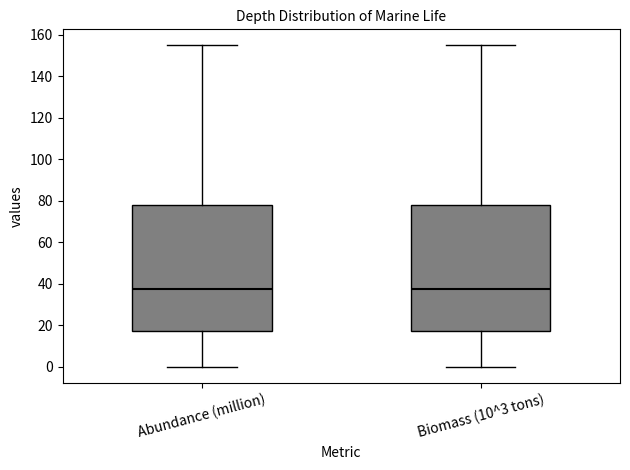

Where is the lower edge of the box for Biomass (10^3 tons) on the y-axis? The values are not printed on the chart, so give them approximately, as read against the axis.

18